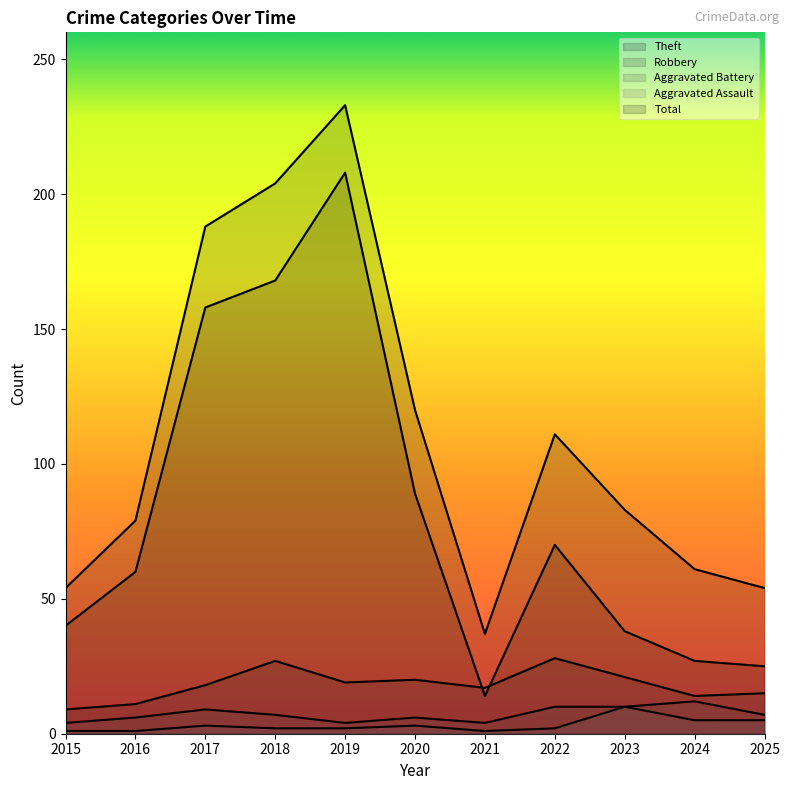

True or false: Aggravated Assault and Aggravated Battery cross at least once.

False